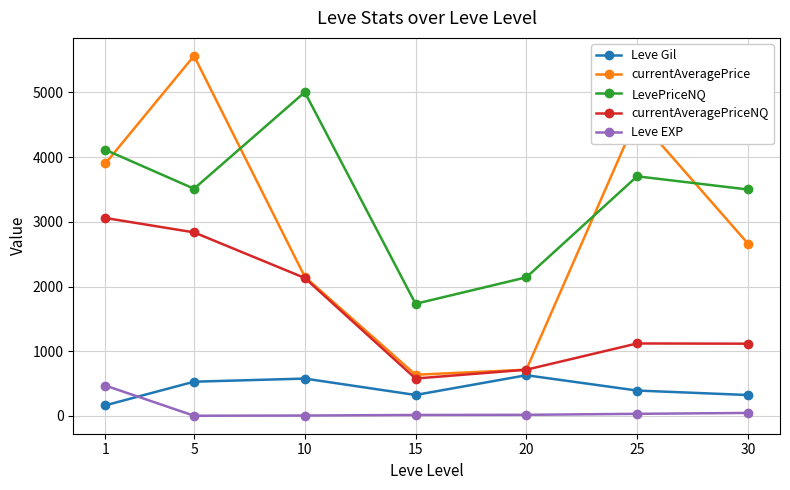

What are all the series names shown in the legend?

Leve Gil, currentAveragePrice, LevePriceNQ, currentAveragePriceNQ, Leve EXP